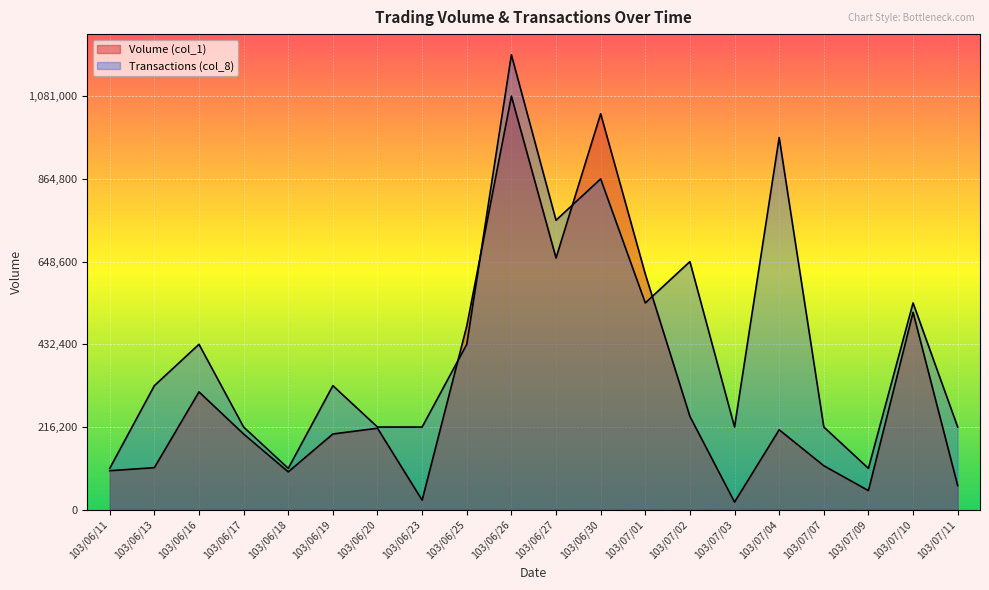

Between 103/06/18 and 103/06/26, which series saw the biggest shift?

Transactions (col_8)